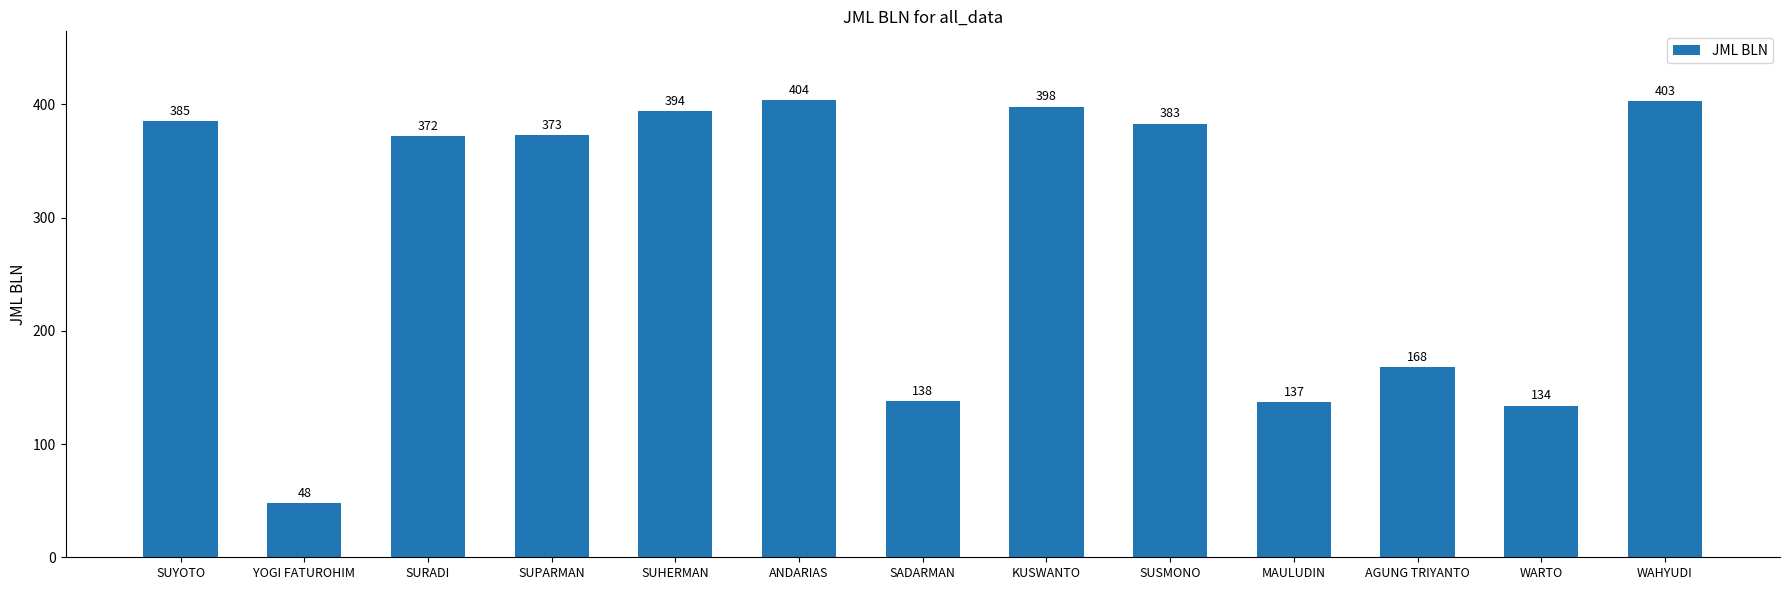

Between SADARMAN and ANDARIAS, which is larger?

ANDARIAS